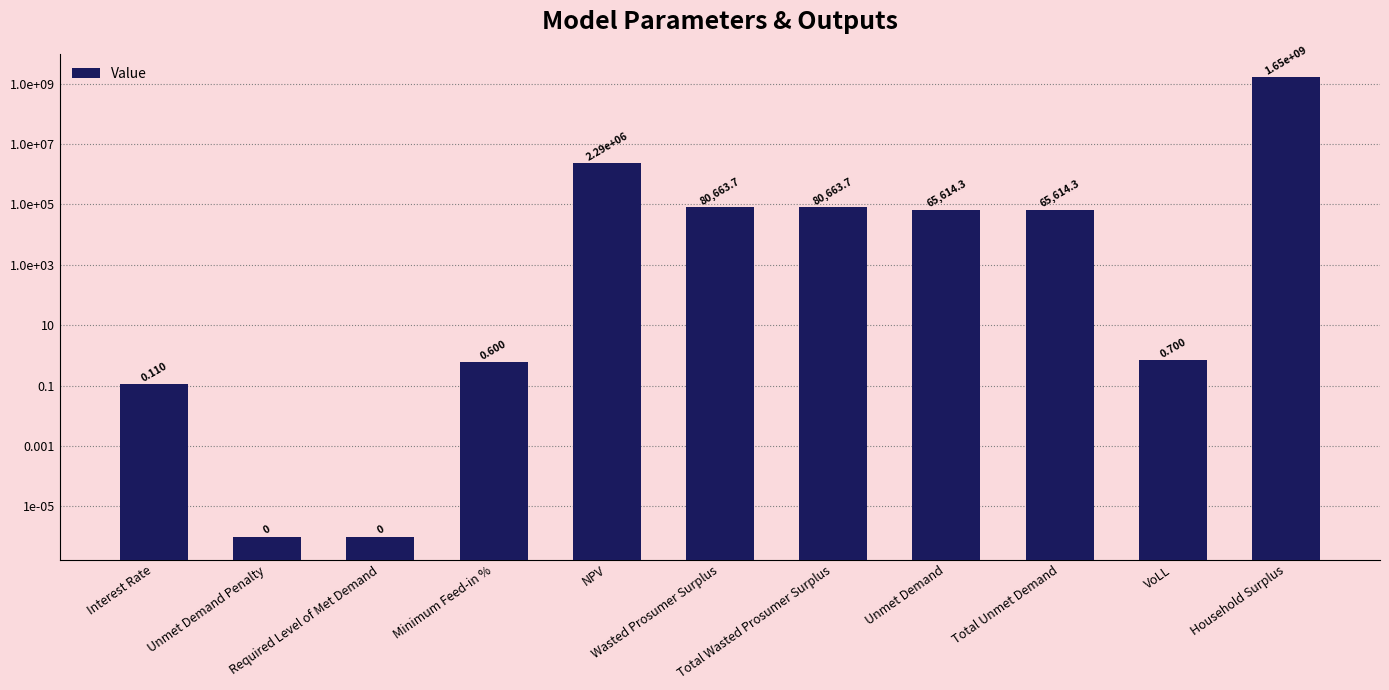

At which label does the data first exceed 65614?

NPV